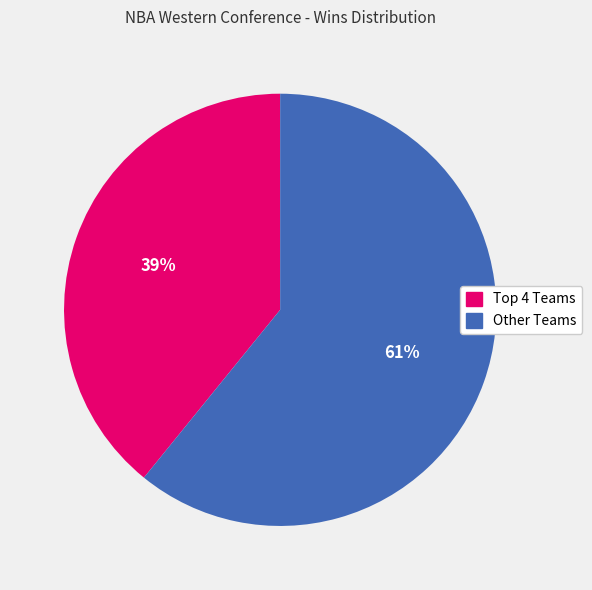

To the nearest percent, what is the difference between the largest and smallest slice percentages?

22%